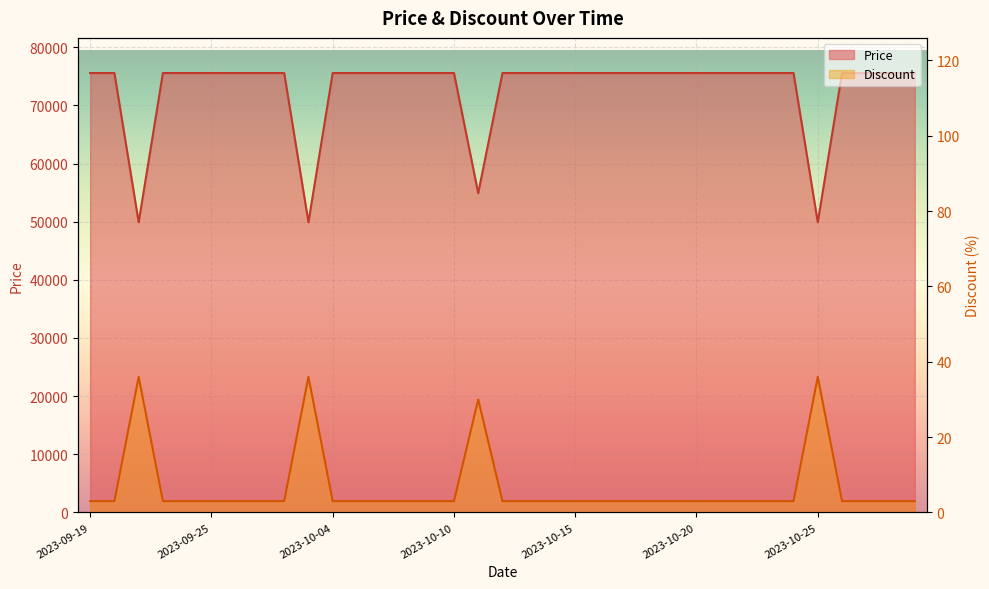

True or false: Discount and Price intersect in this chart.

False